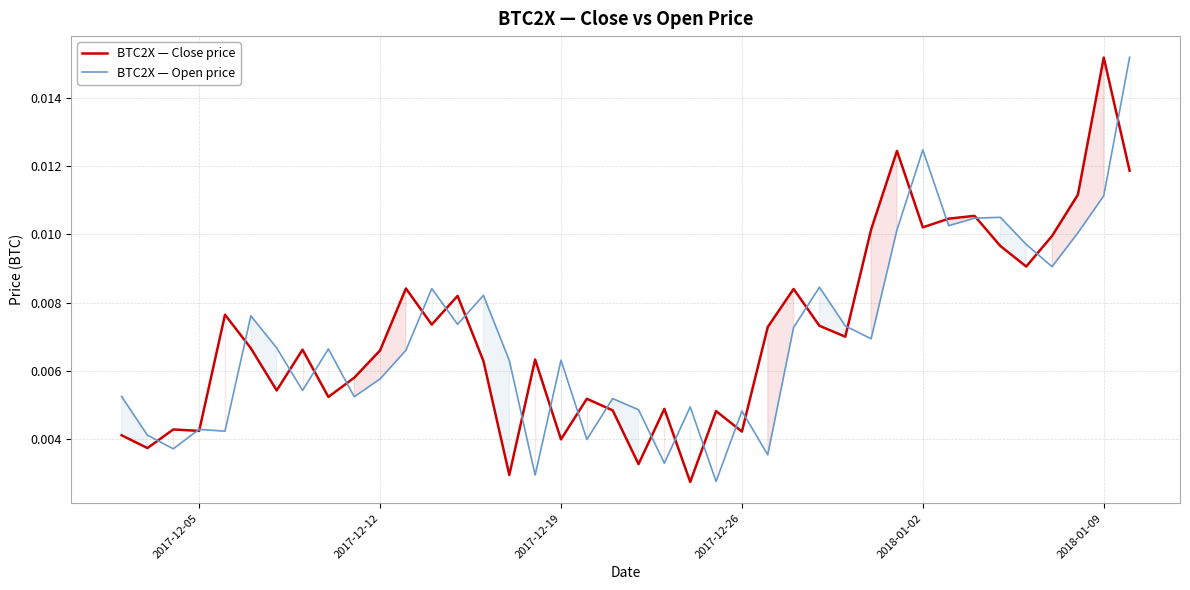

In BTC2X — Open price, how many points are higher than both neighbors (excluding endpoints)?

12